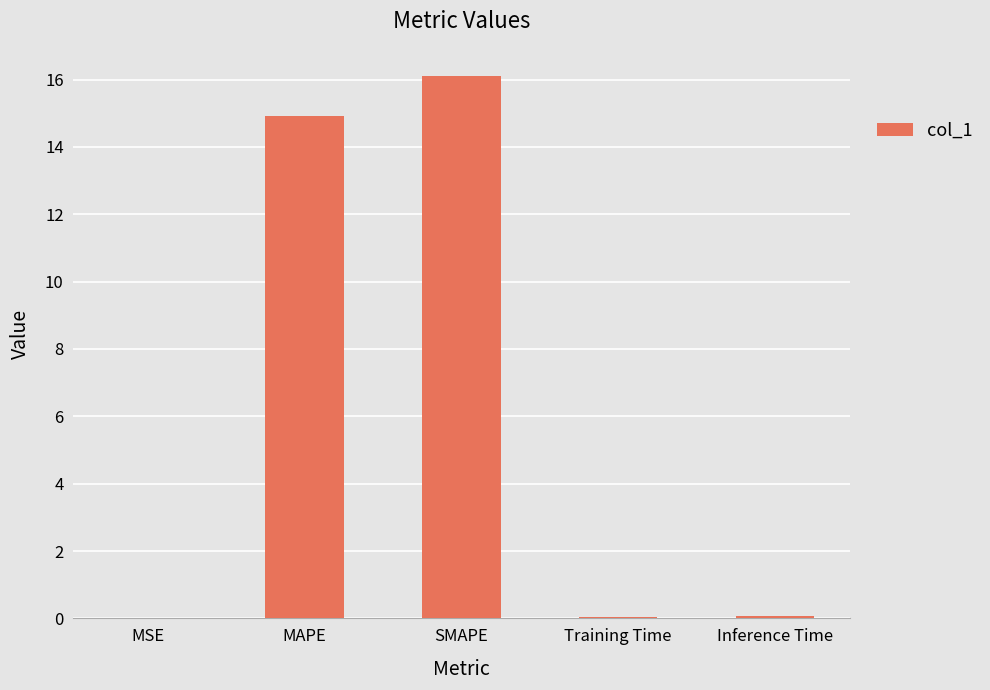

What is the average value?

6.2